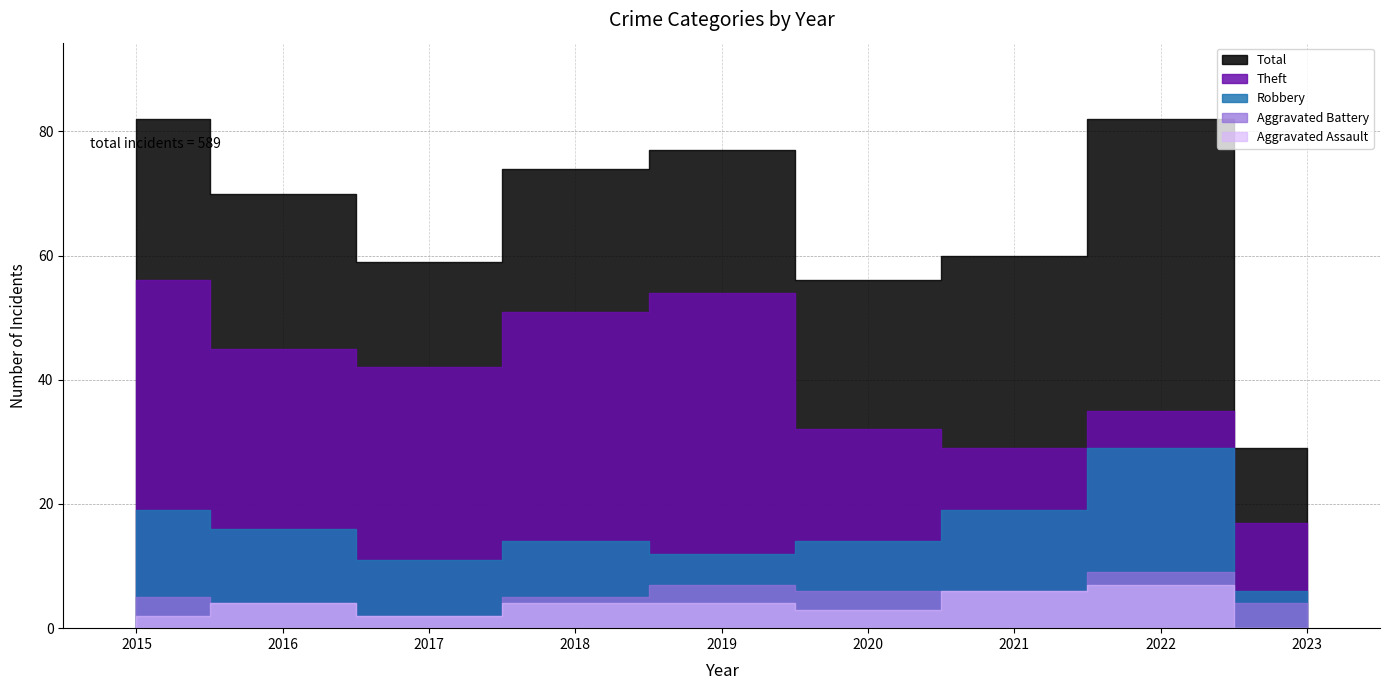

True or false: Robbery and Aggravated Assault cross at least once.

False